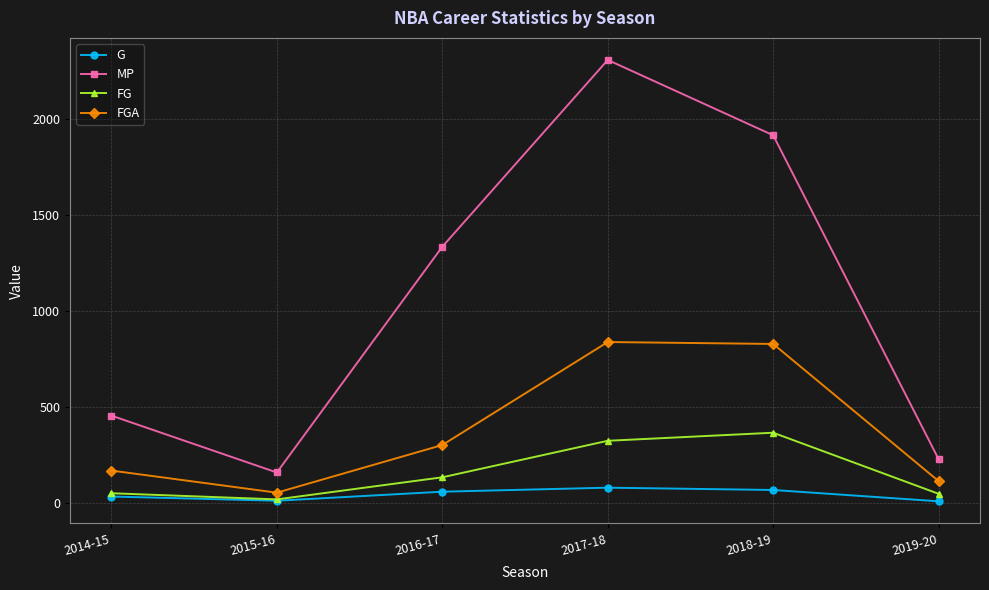

How many lines are shown in the chart?

4